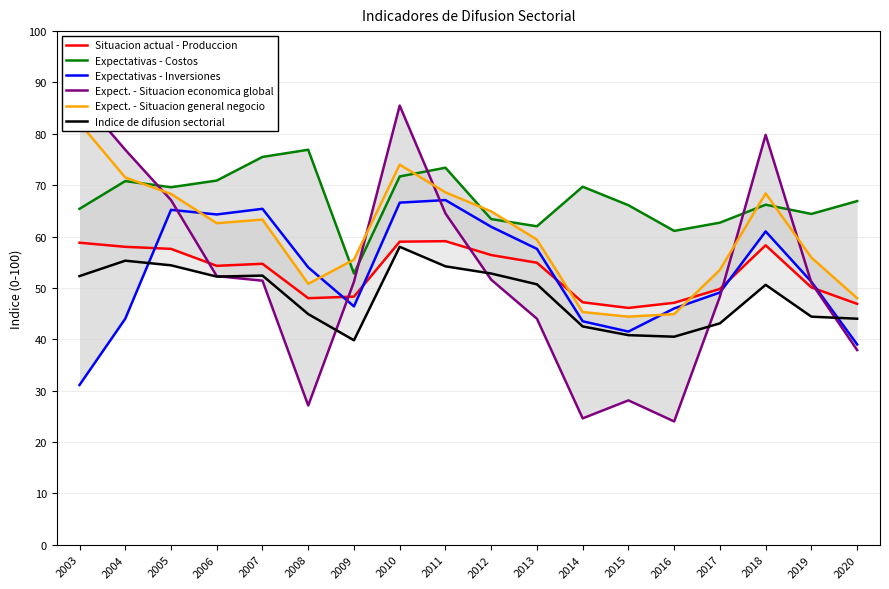

True or false: Expectativas - Costos has more than 0 interior local peaks.

True